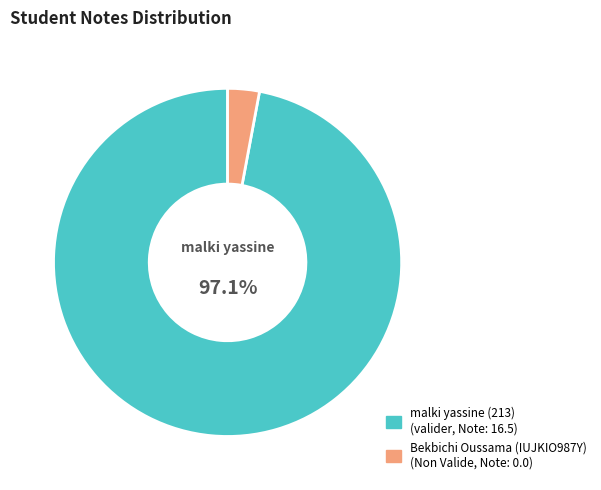

What is the majority slice?

malki yassine (213)